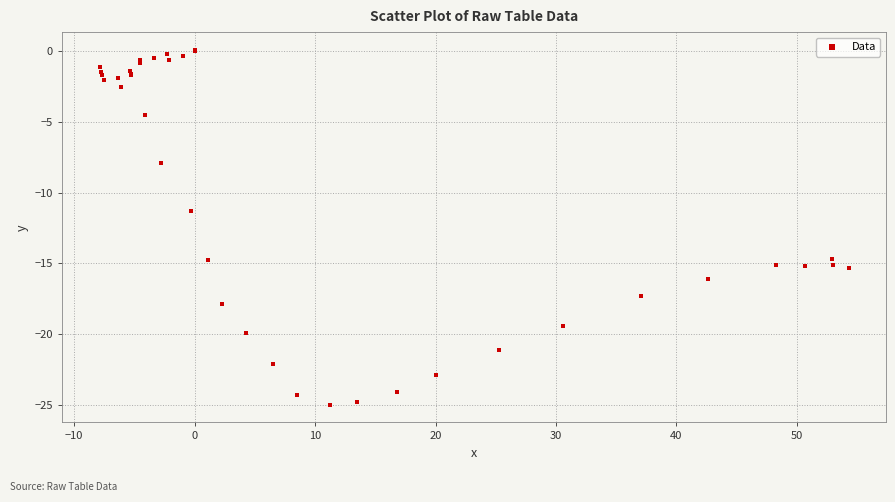

What Y value in the scatter plot is closest to -12?

-11.3